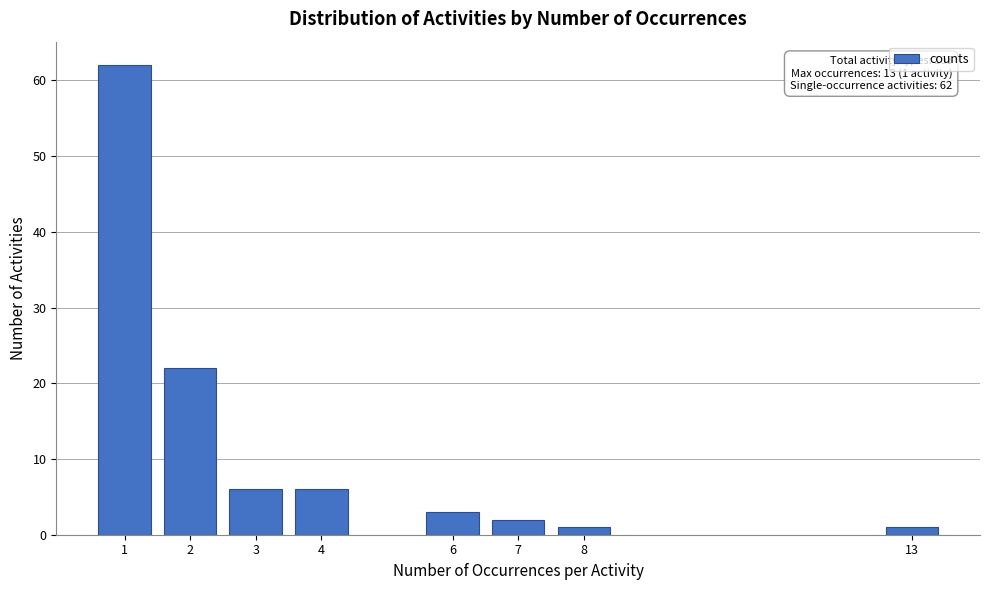

Reading left to right, extract all data points from this chart.

62	22	6	6	3	2	1	1